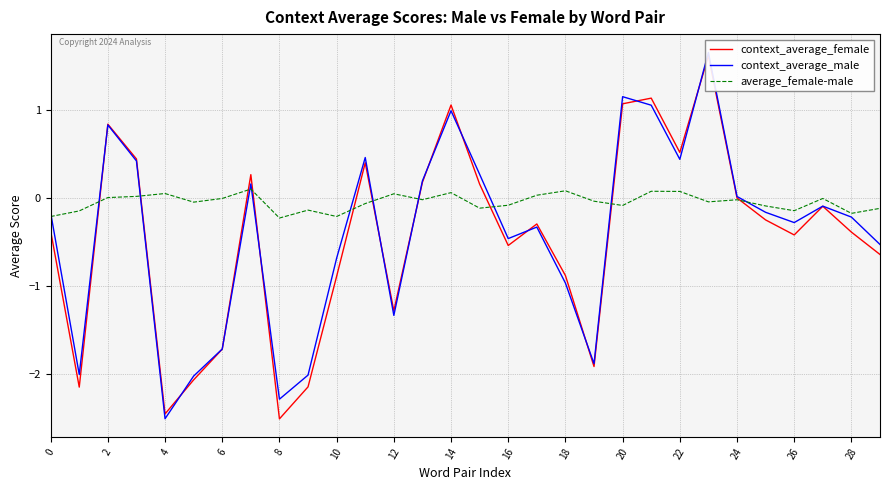

What is the minimum value shown in the chart?

-2.5